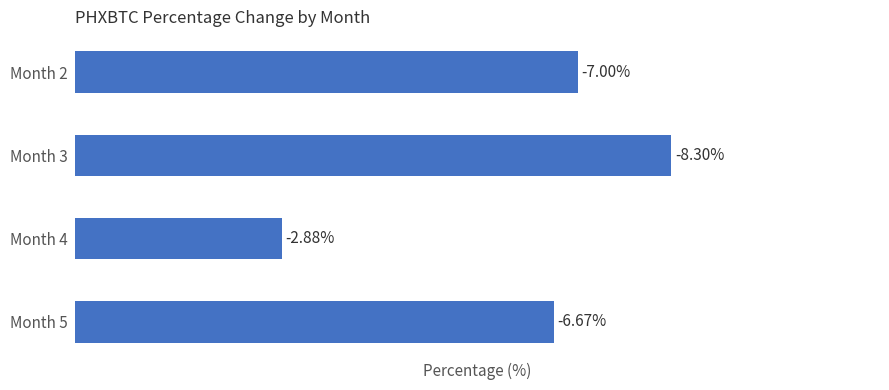

Does the chart contain any negative values?

No